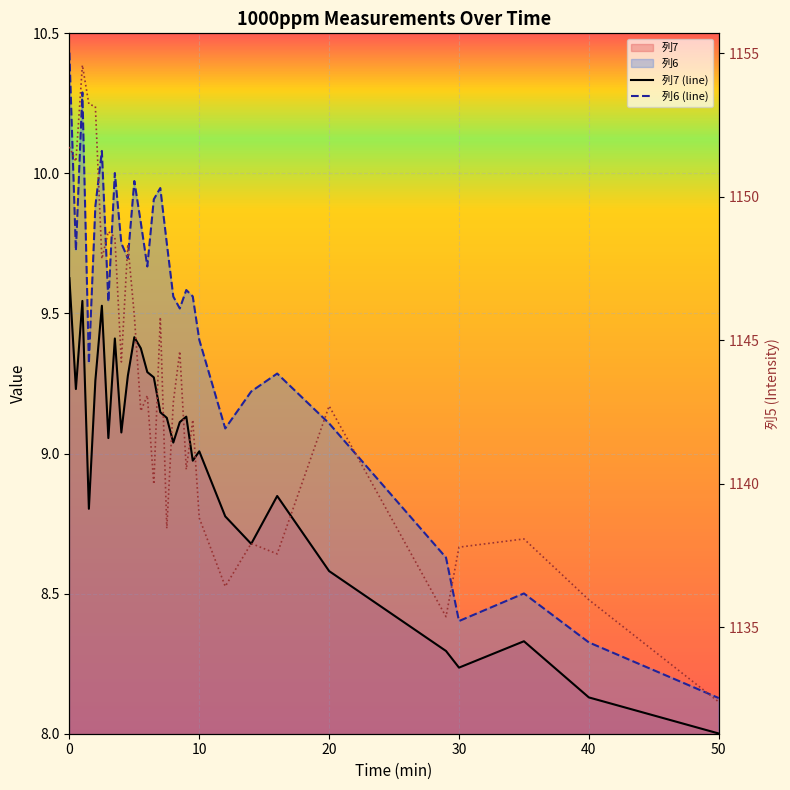

True or false: 列5 and 列7 (line) intersect in this chart.

False